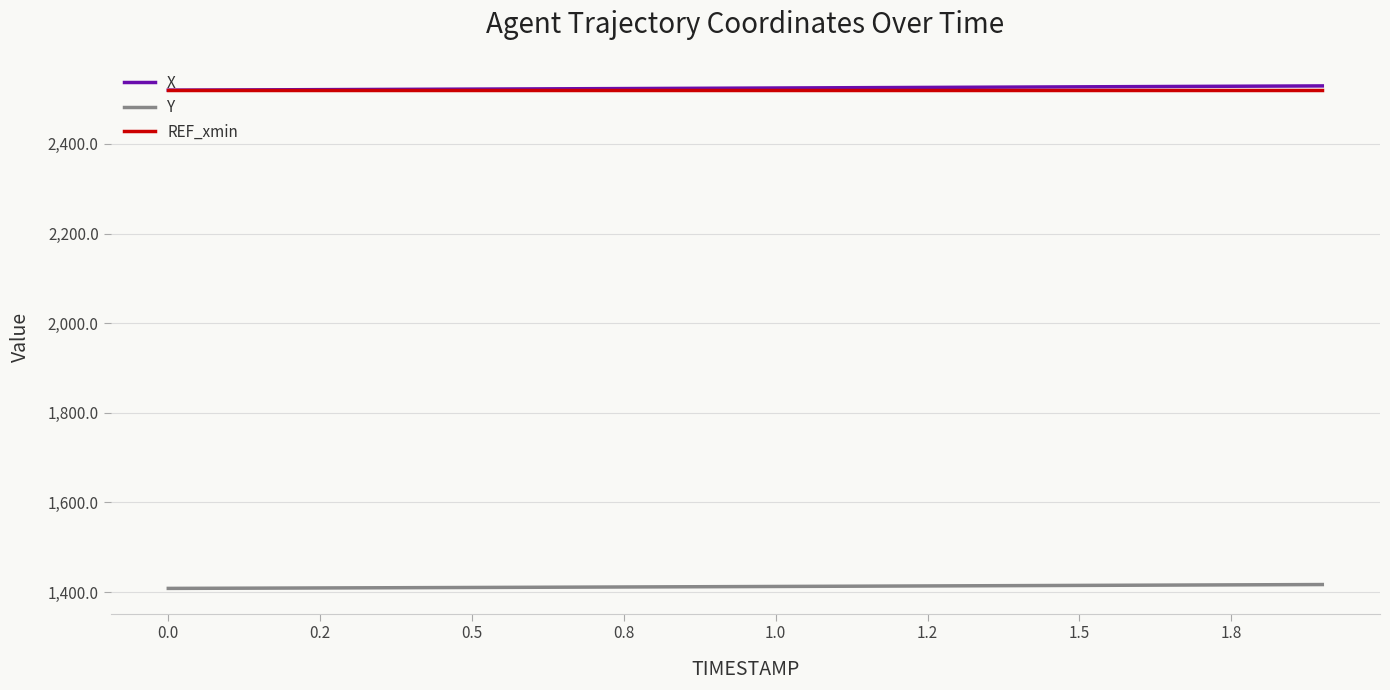

What is the smallest value displayed?

1408.3